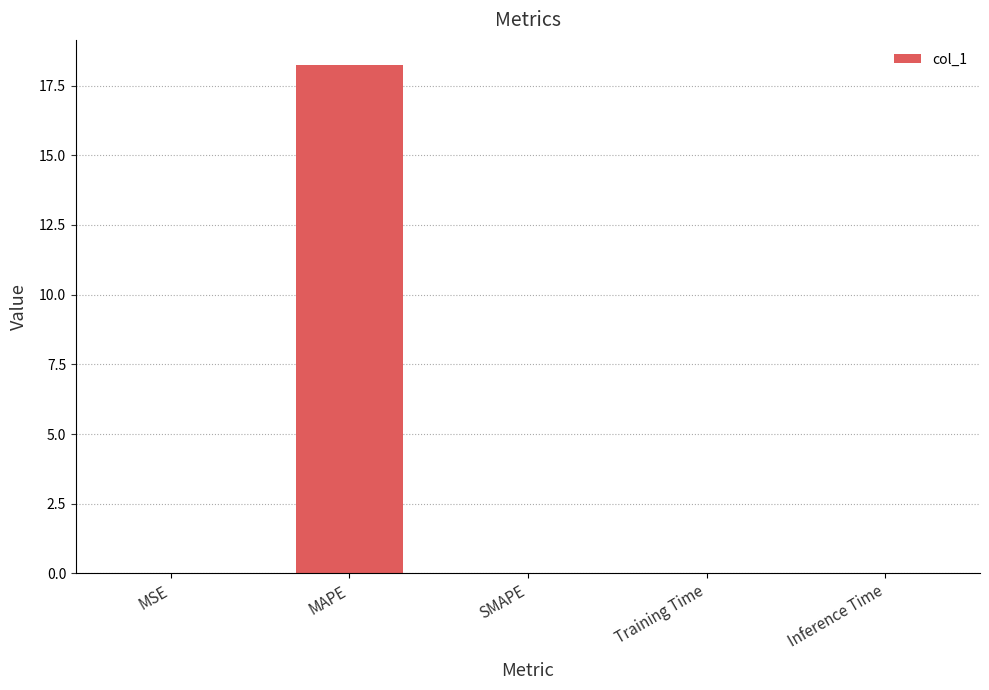

What is the sum of all values?

18.2